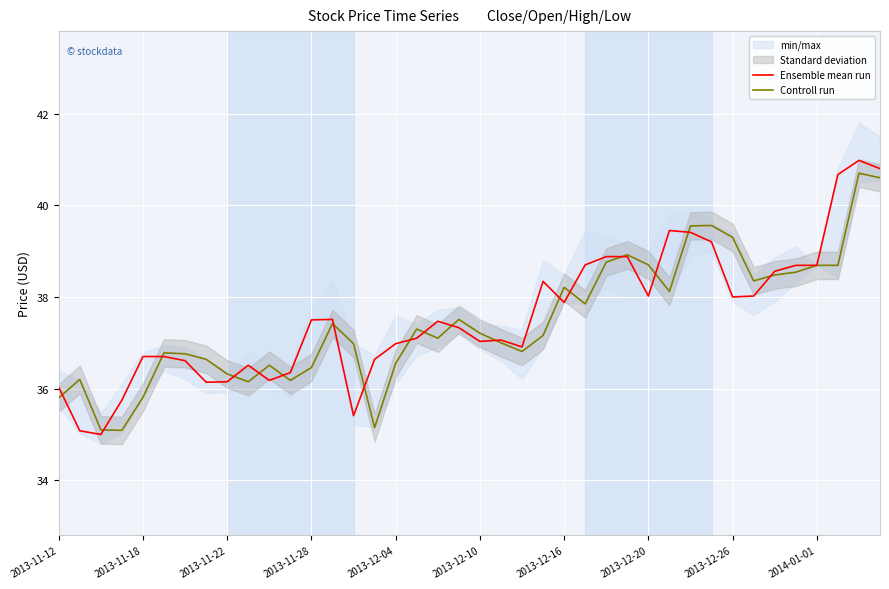

Reading right to left, transcribe all the data shown in this chart.

Ensemble mean run: 40.8	41.0	40.7	38.7	38.7	38.6	38.0	38.0	39.2	39.4	39.5	38.0	38.9	38.9	38.7	37.9	38.3	36.9	37.1	37.0	37.3	37.5	37.1	37.0	36.6	35.4	37.5	37.5	36.4	36.2	36.5	36.1	36.1	36.6	36.7	36.7	35.8	35.0	35.1	36.0
Controll run: 40.6	40.7	38.7	38.7	38.5	38.5	38.4	39.3	39.6	39.5	38.1	38.7	38.9	38.8	37.9	38.2	37.2	36.8	37.0	37.2	37.5	37.1	37.3	36.5	35.1	37.0	37.4	36.5	36.2	36.5	36.1	36.3	36.6	36.8	36.8	35.8	35.1	35.1	36.2	35.8